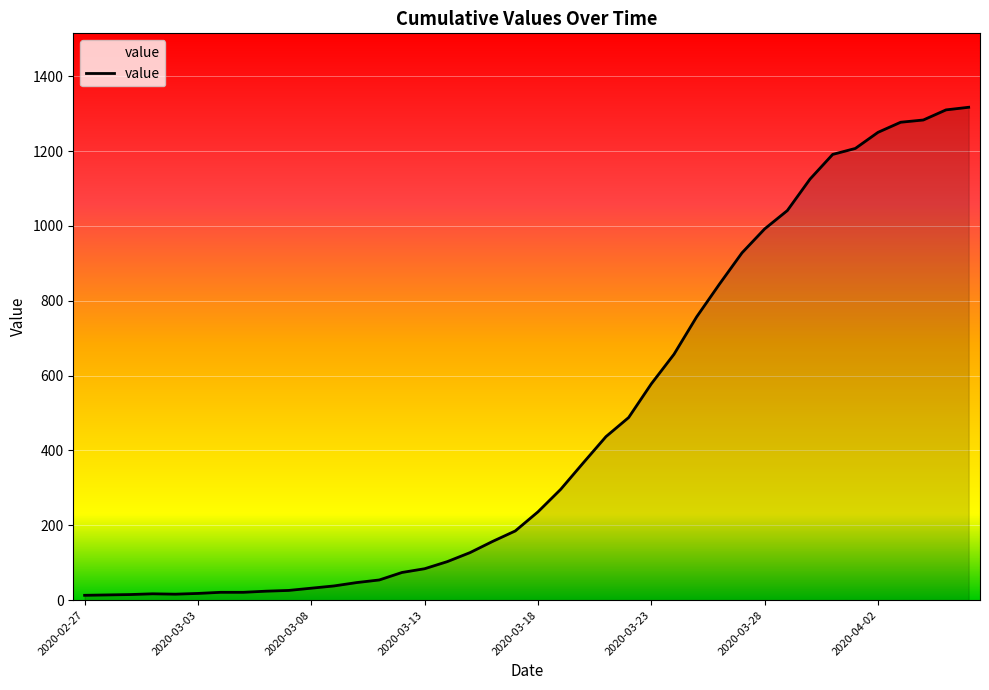

What is the difference between the maximum and minimum values?

1304